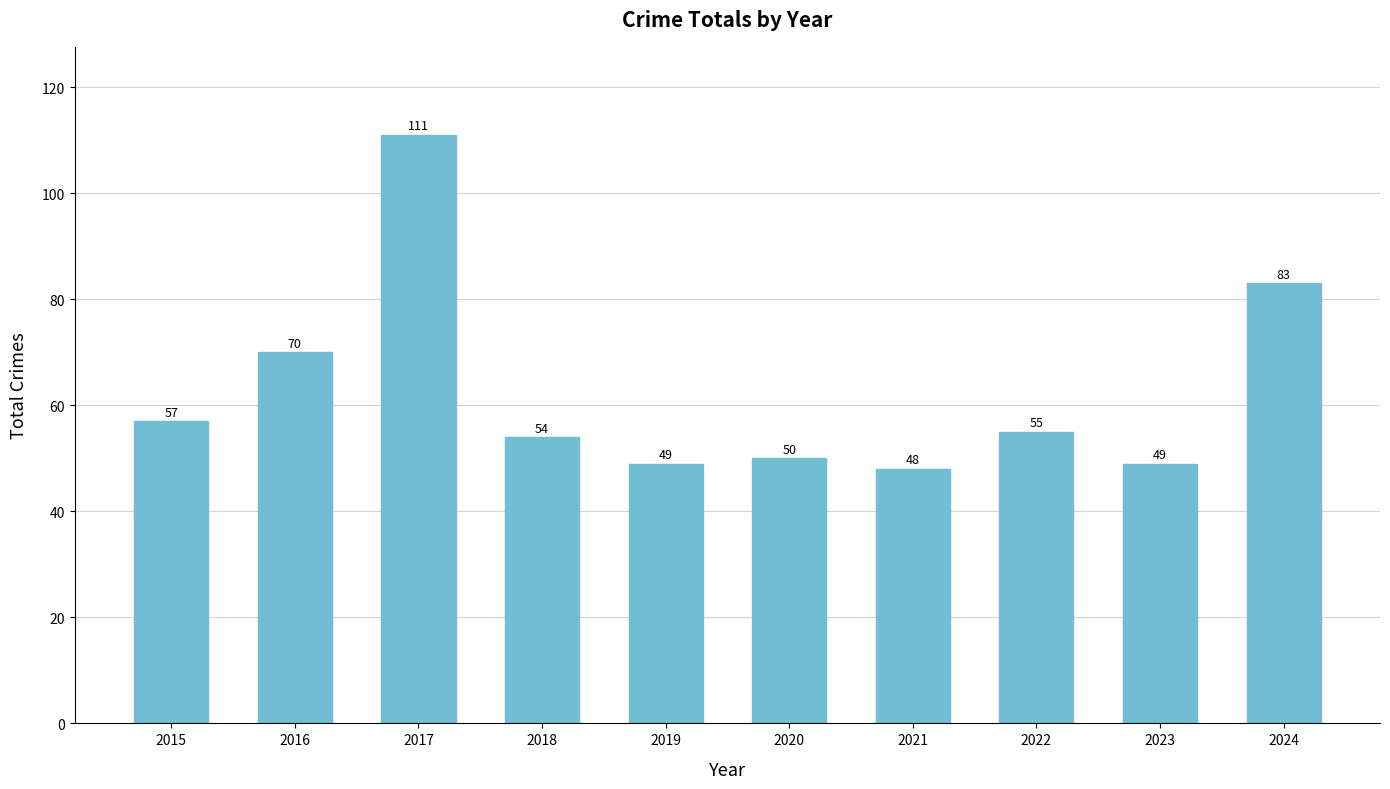

Which has a higher value, 2016 or 2015?

2016